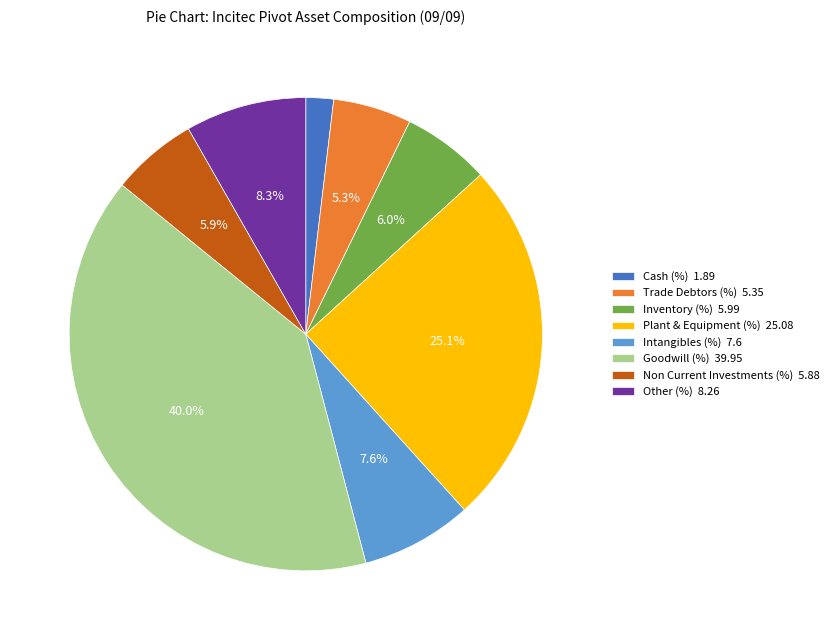

Which has a higher value, Trade Debtors (%) or Goodwill (%)?

Goodwill (%)